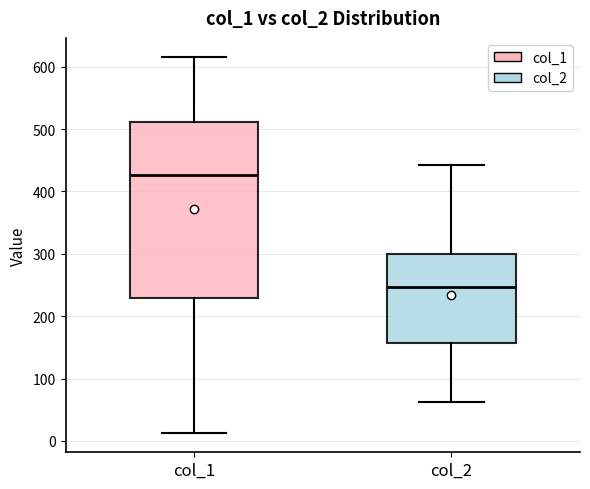

Reading left to right, read every box against the y-axis: the position of its median line, the range the box covers, and the ends of its whiskers. The values are not printed on the chart, so give them approximately, as read against the axis.

col_1: median 430, box 230 to 510, whiskers 10 to 620
col_2: median 250, box 160 to 300, whiskers 60 to 440